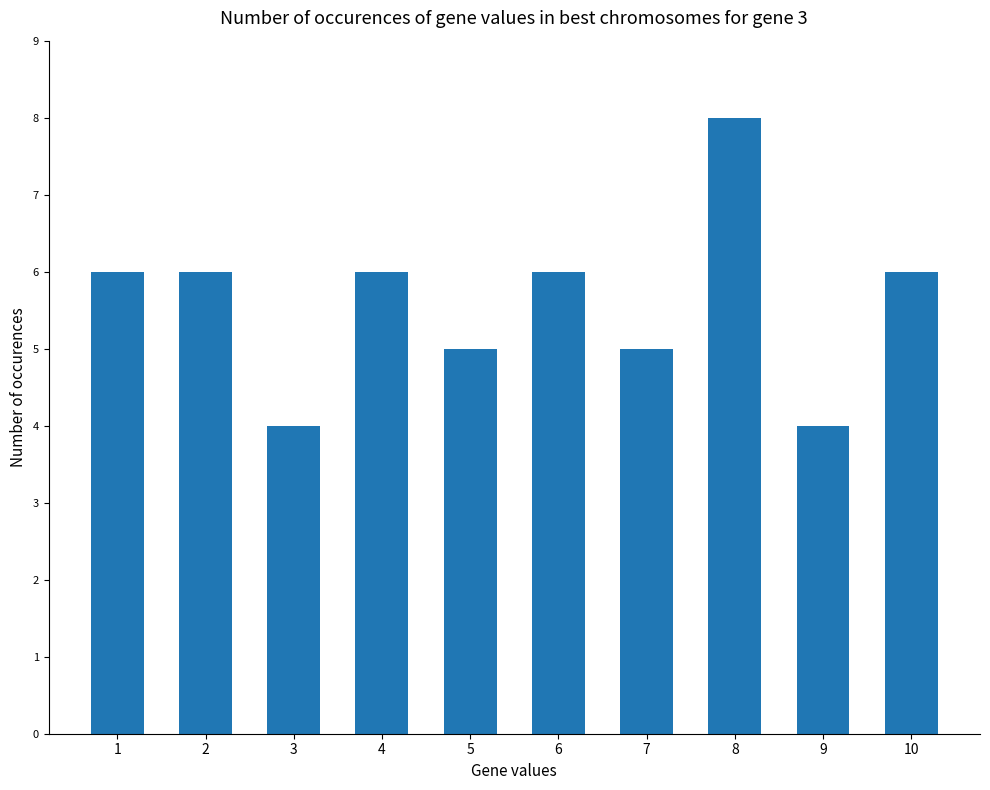

Is it true that the value at 9 is 4?

True